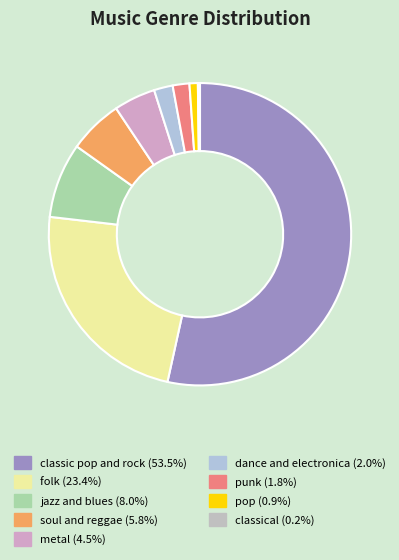

To the nearest percent, what portion does folk represent?

23%